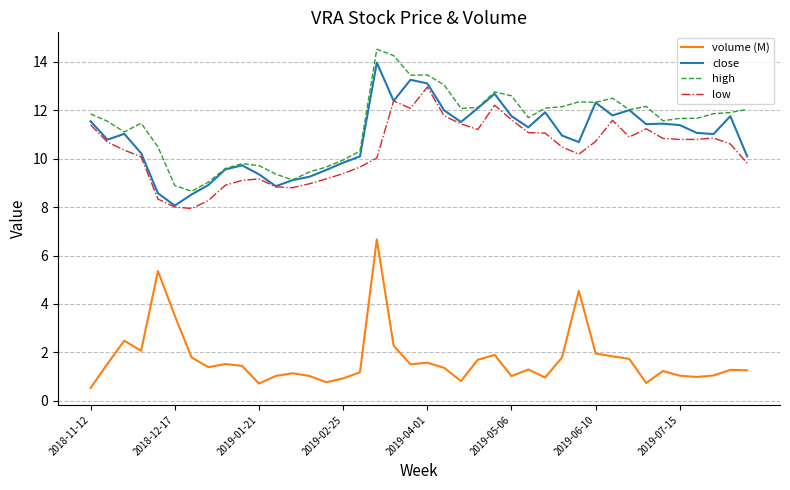

What is the average value of the low series?

10.3